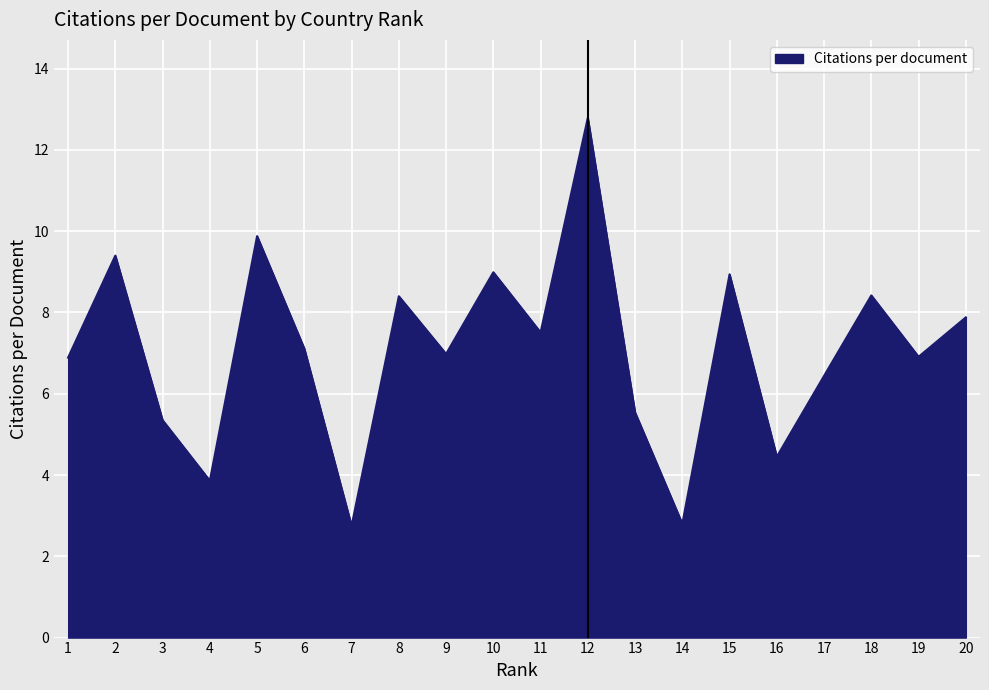

How many lines are shown in the chart?

1